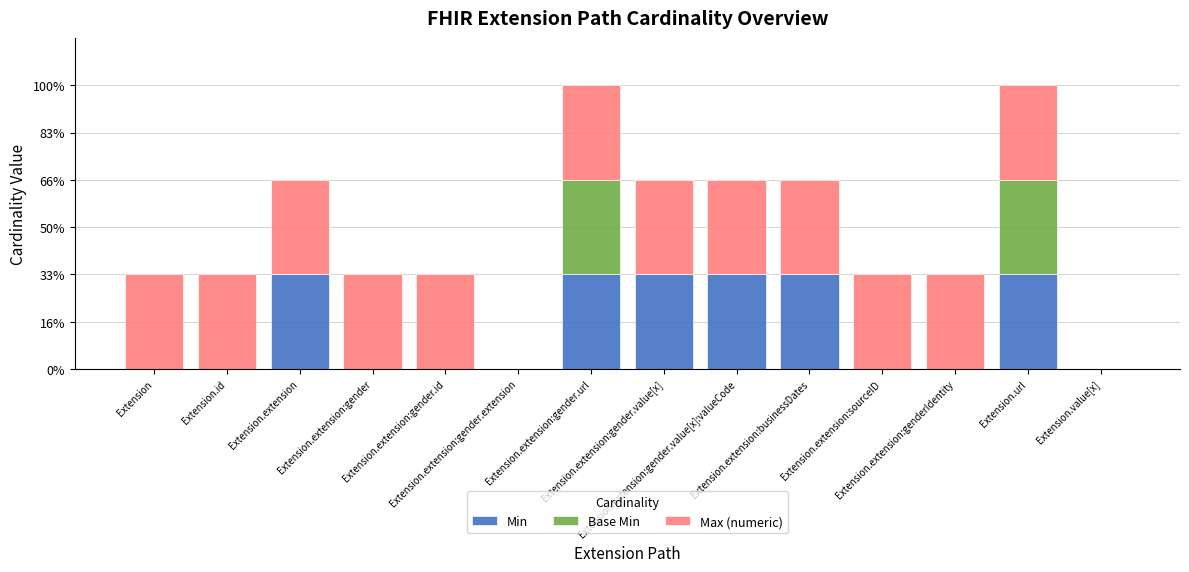

Which category has the lowest value in the Min series?

Extension